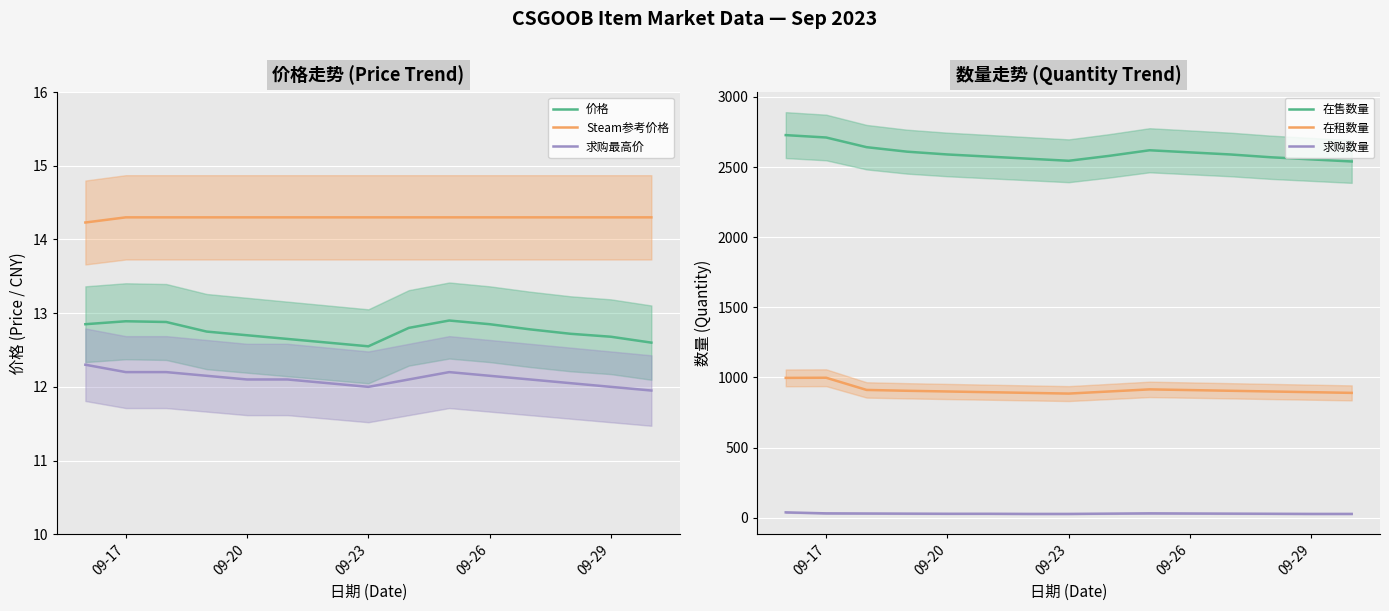

The value of Steam参考价格 at 09-23 is 3.7. True or false?

False